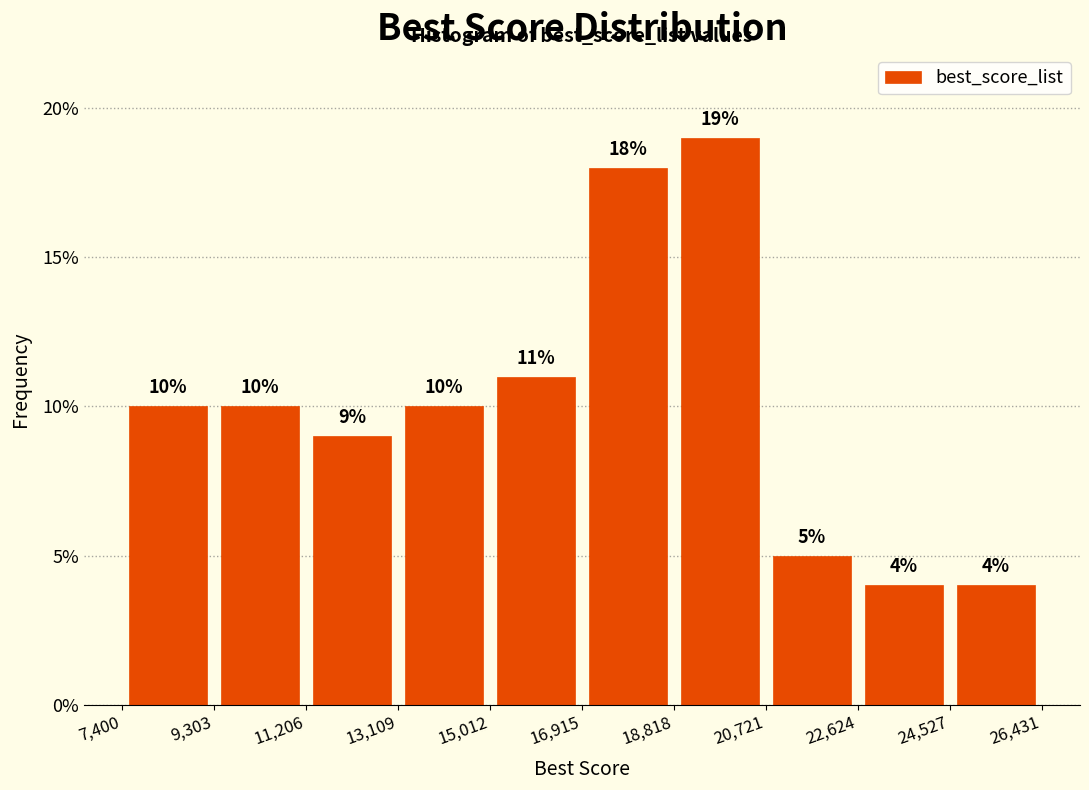

Reading left to right, list every bar in this chart as the range it spans on the x-axis followed by its height.

7,400 to 9,303: 10
9,303 to 11,206: 10
11,206 to 13,109: 9
13,109 to 15,012: 10
15,012 to 16,915: 11
16,915 to 18,818: 18
18,818 to 20,721: 19
20,721 to 22,624: 5
22,624 to 24,527: 4
24,527 to 26,431: 4